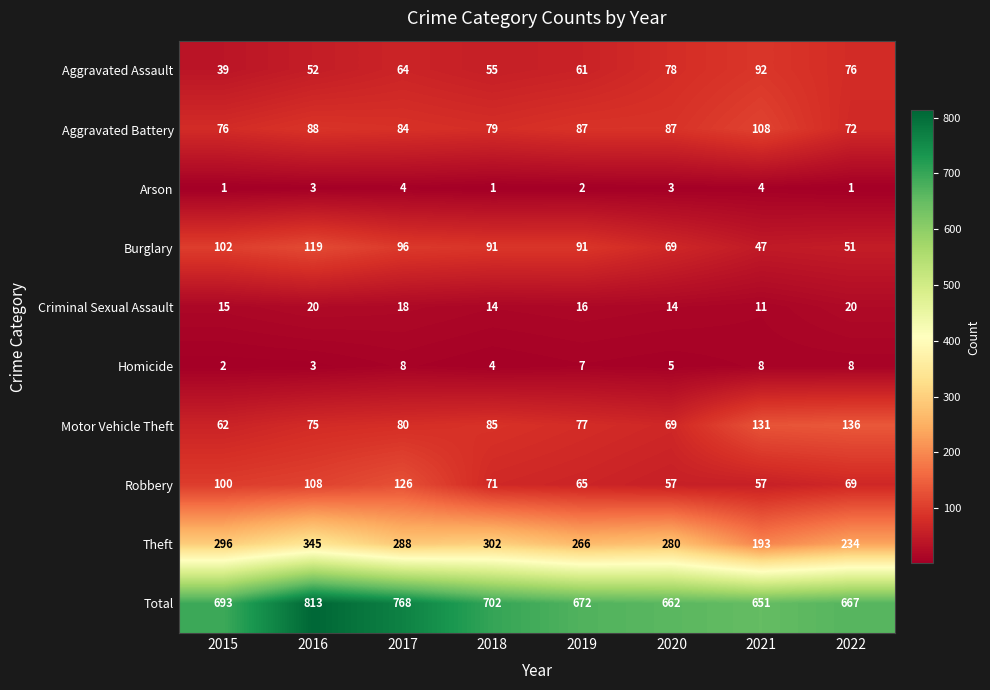

At which label is Criminal Sexual Assault closest to 15?

2015